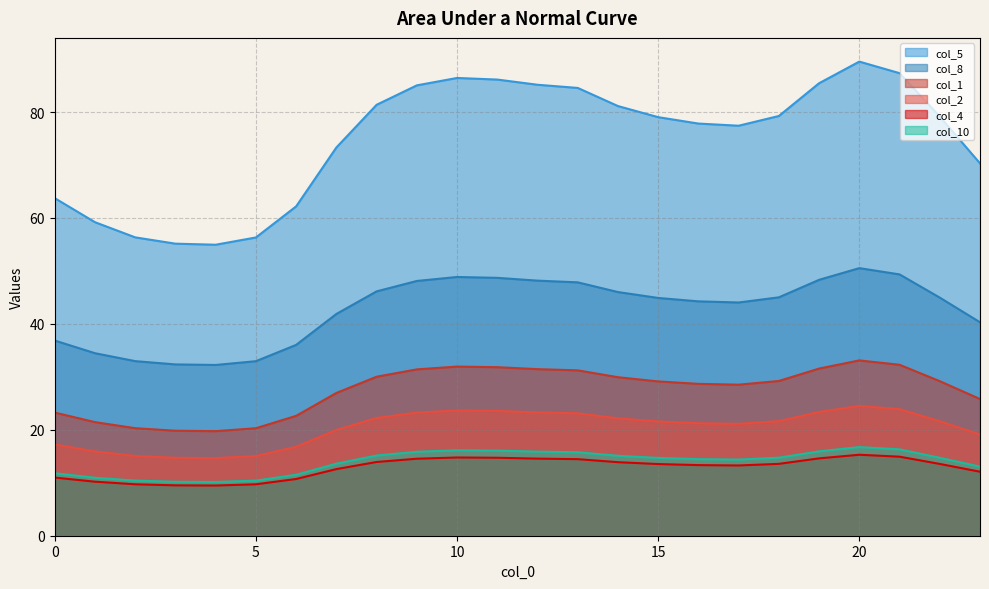

At which label is col_10 closest to 13?

23